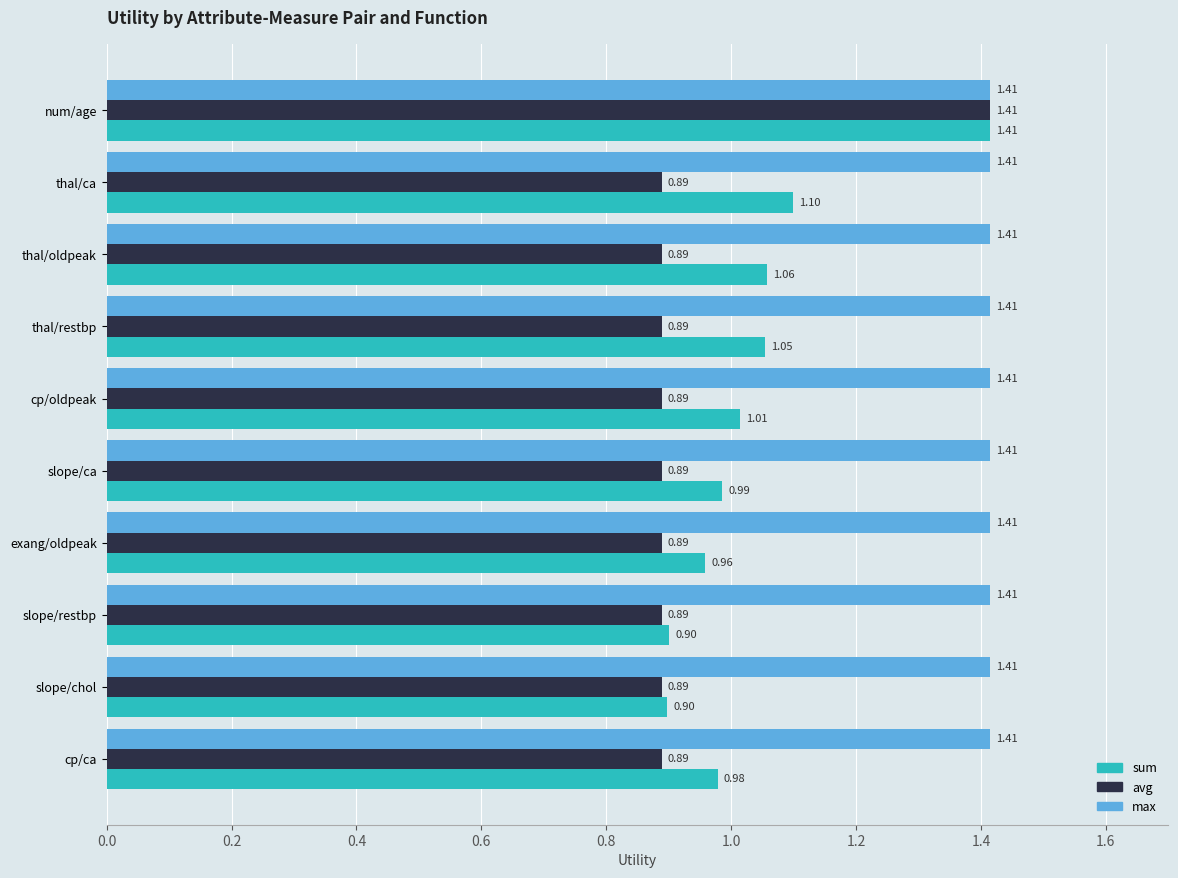

At how many categories does at least one series exceed 0?

10